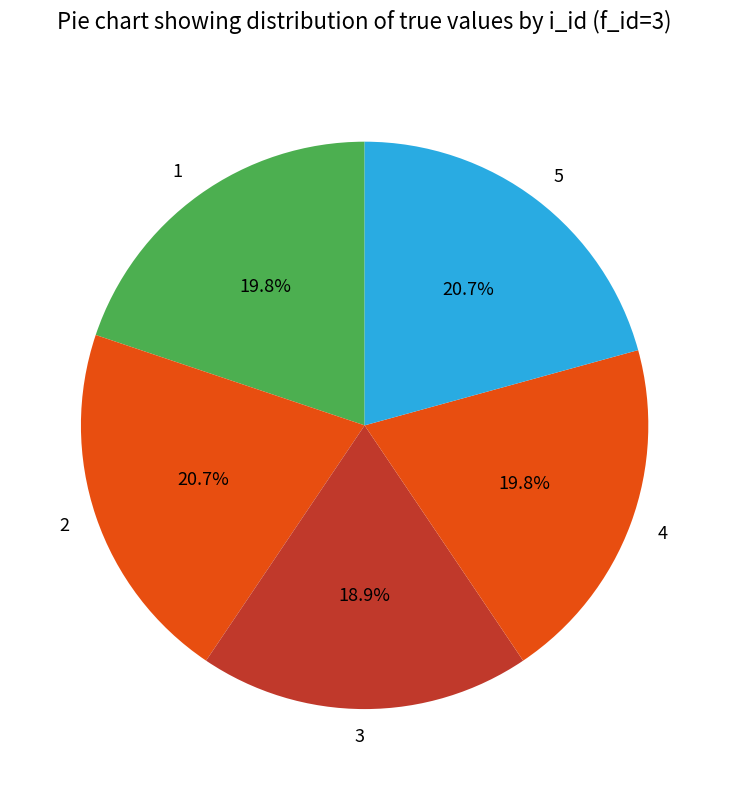

To the nearest percent, what is the combined percentage of 5 and 1?

41%